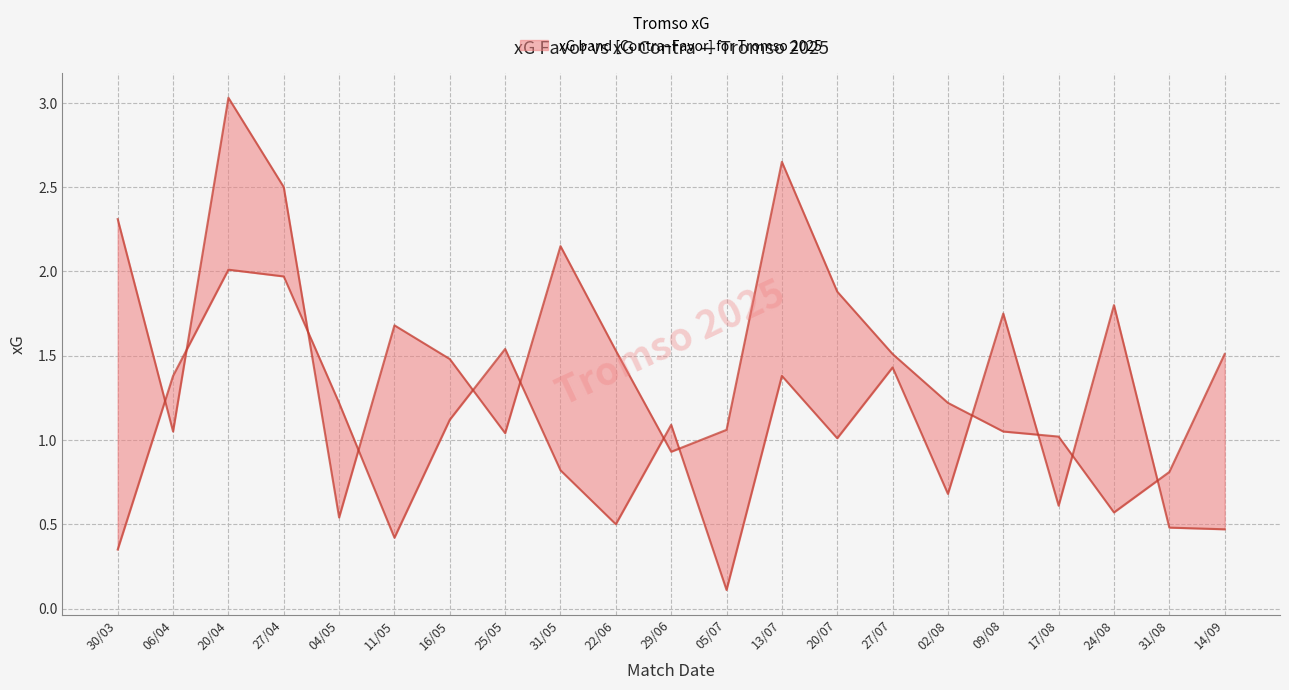

Count the number of categories in the chart.

21